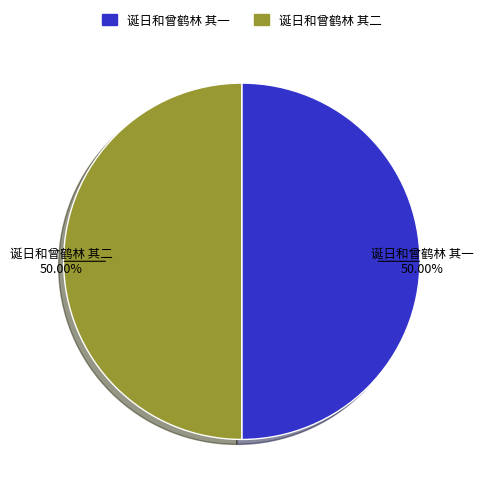

To the nearest percent, what percentage of the pie is 诞日和曾鹤林 其二?

50%